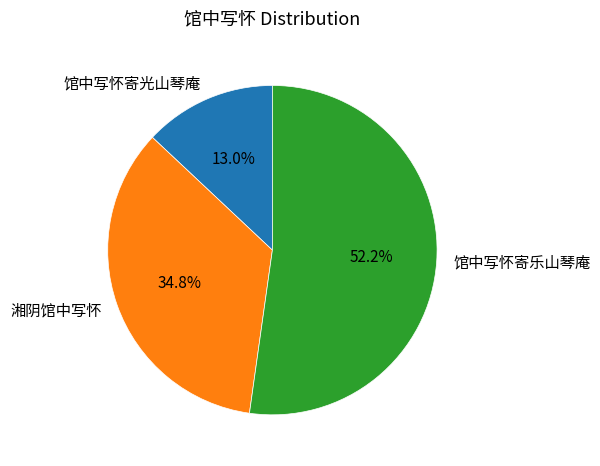

To the nearest percent, what is the average slice percentage?

33%